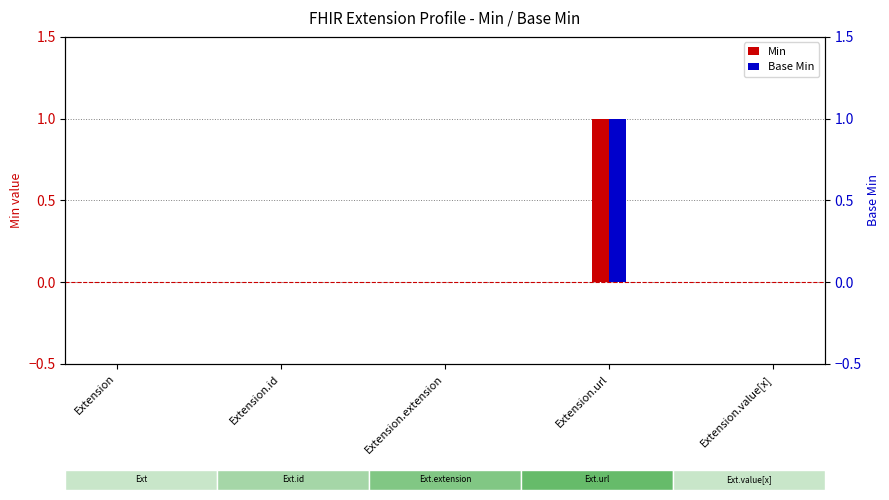

Are the bars grouped side by side (vs. stacked)?

Yes